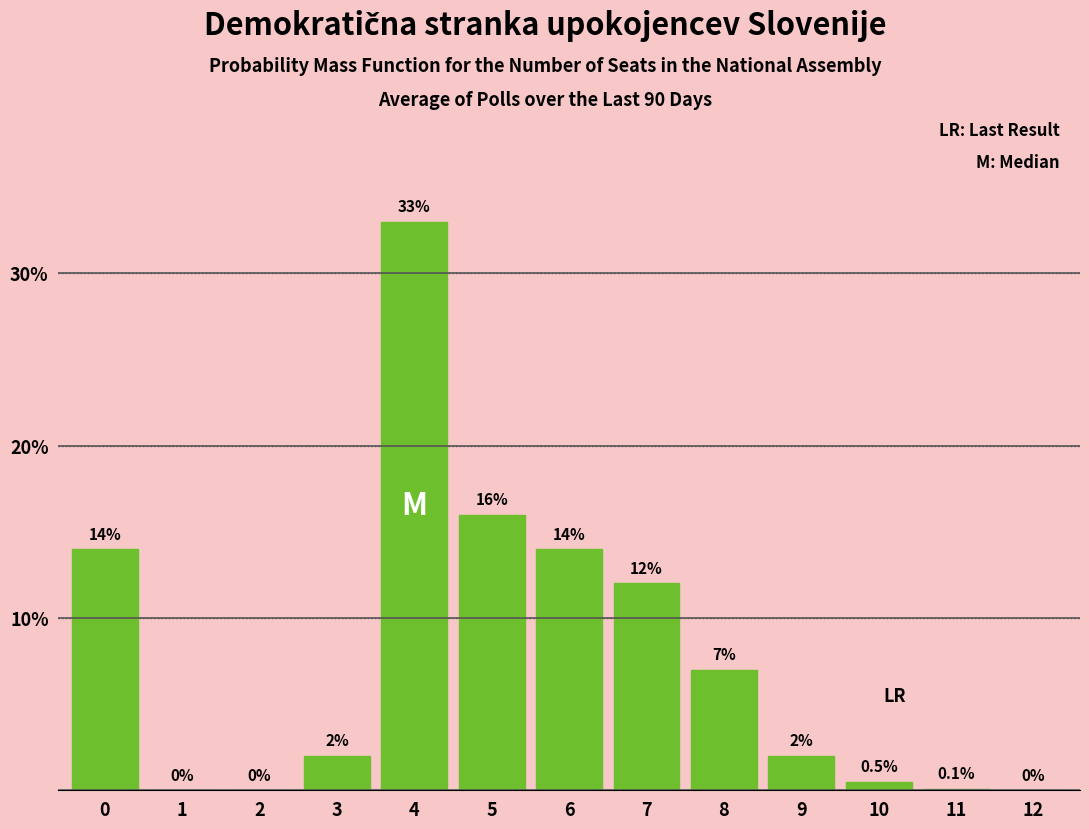

Reading right to left, extract all data points from this chart.

12=0.0	11=0.1	10=0.5	9=2.0	8=7.0	7=12.0	6=14.0	5=16.0	4=33.0	3=2.0	2=0.0	1=0.0	0=14.0